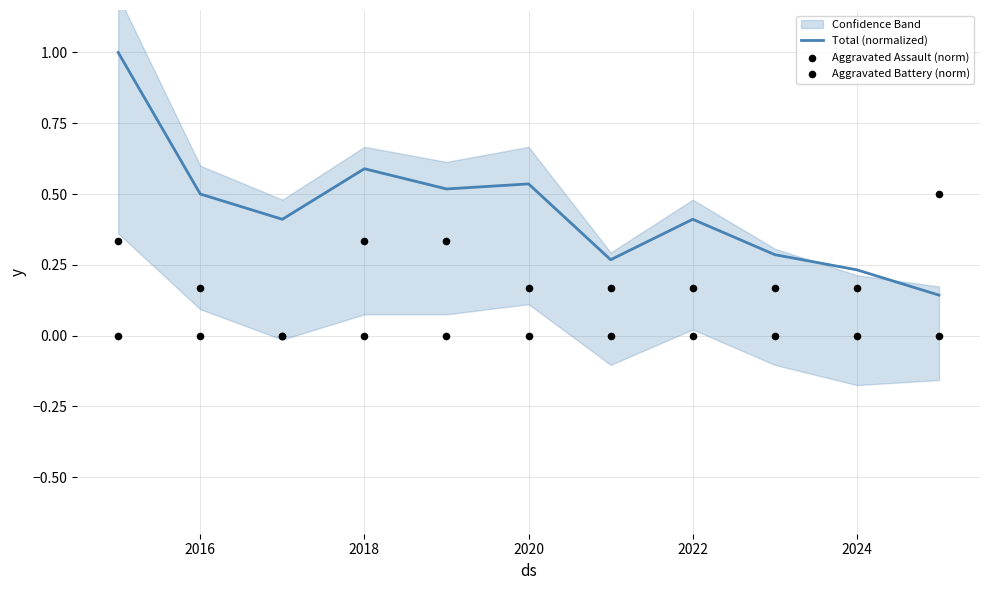

What is the total value across all series at 2022?

0.9